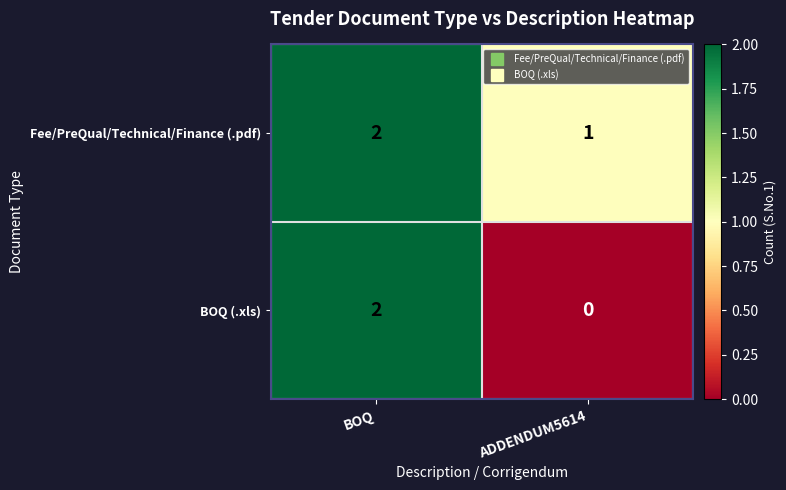

Reading left to right, extract all data points from this chart.

Fee/PreQual/Technical/Finance (.pdf): 2	1
BOQ (.xls): 2	0